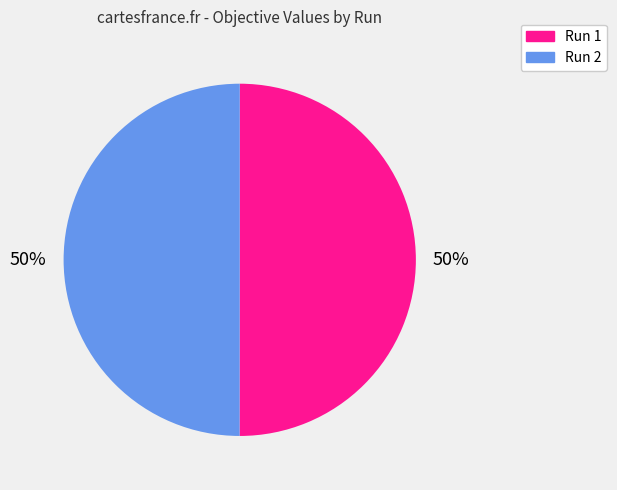

True or false: Run 1 accounts for 50% of the total.

True